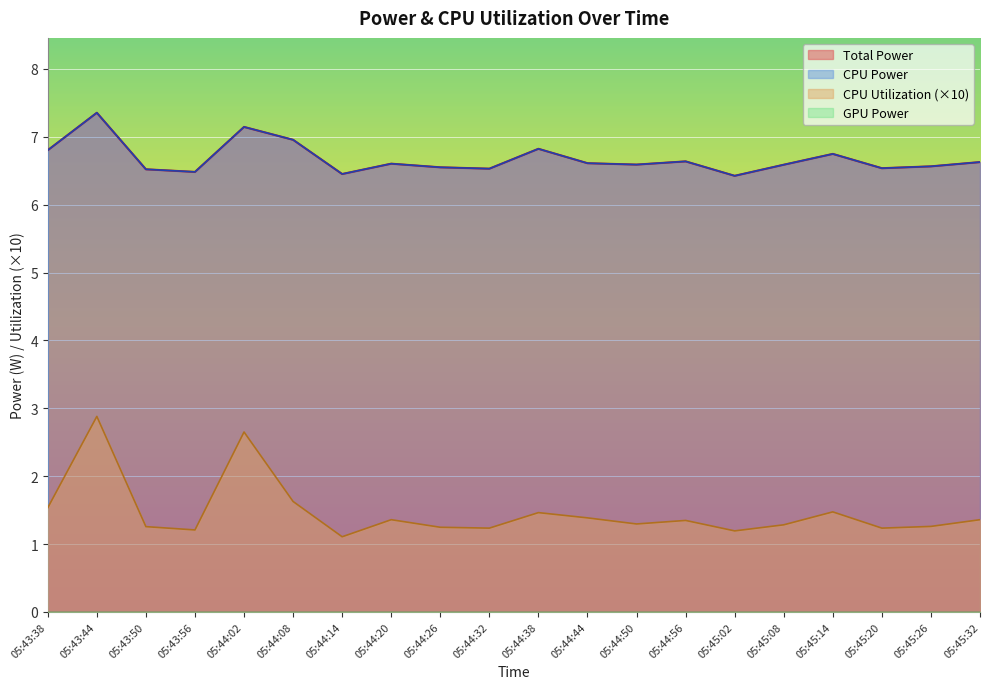

Which series changed the most between 05:44:14 and 05:45:14?

CPU Utilization